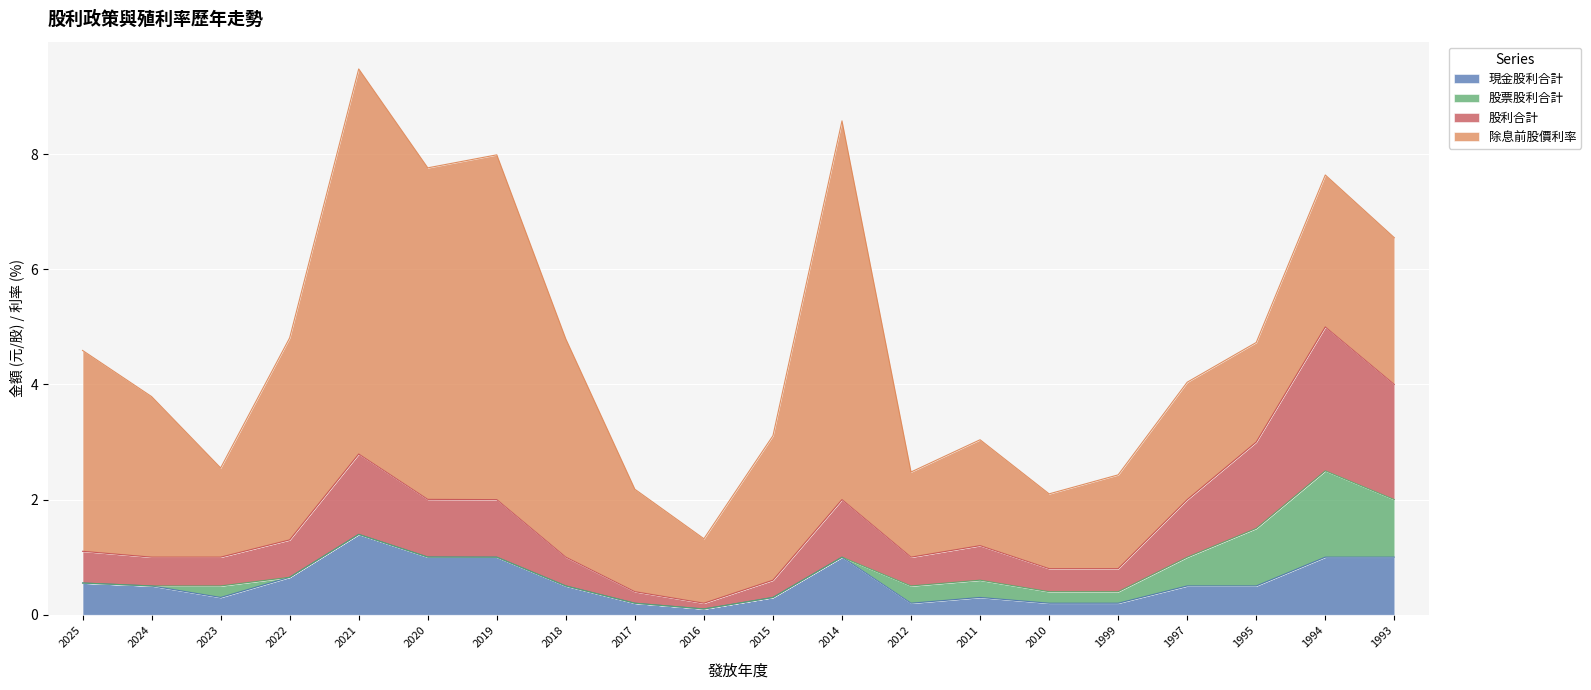

How many interior local peaks does the 股利合計 series have?

4